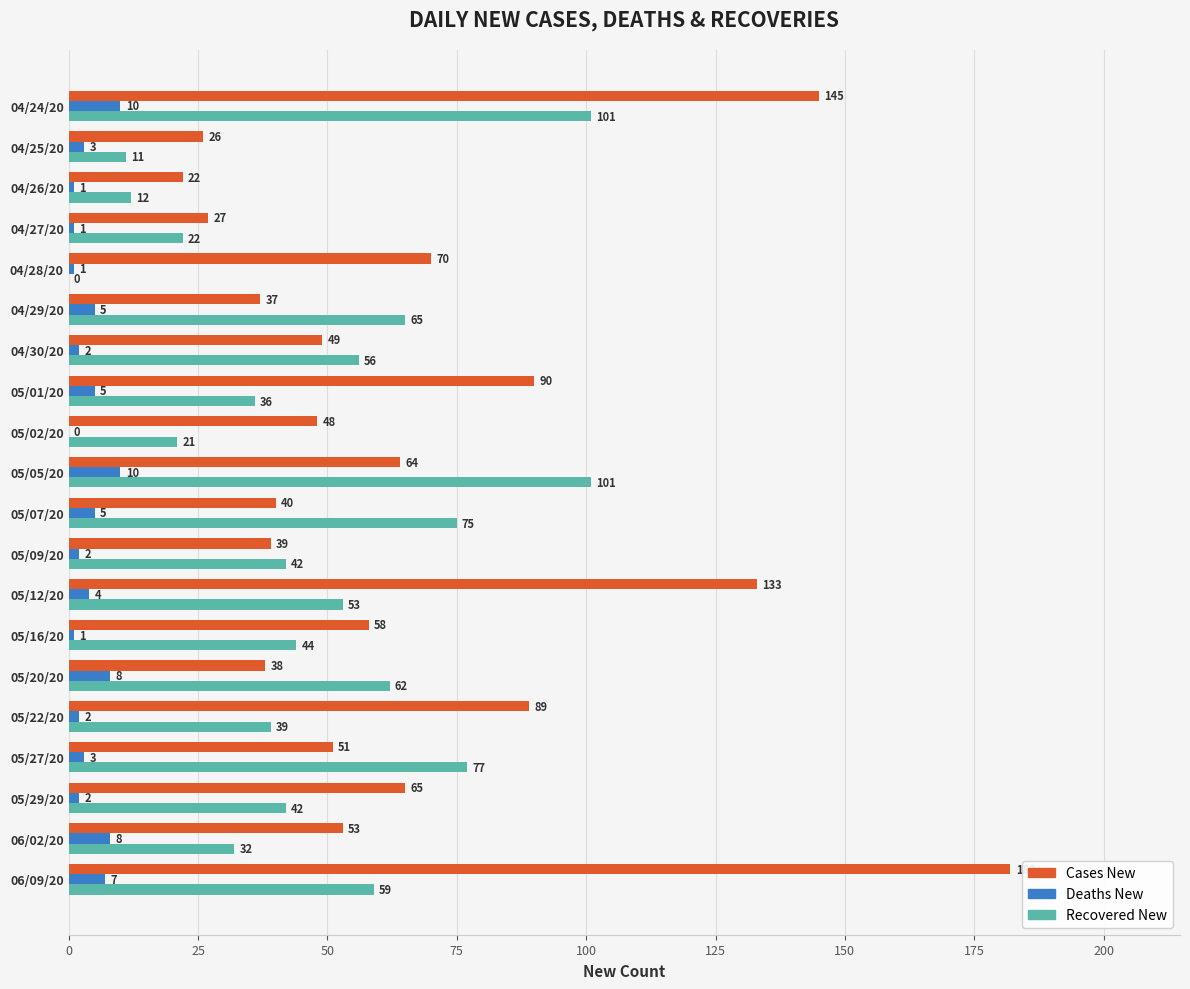

What is the maximum value shown in the chart?

182